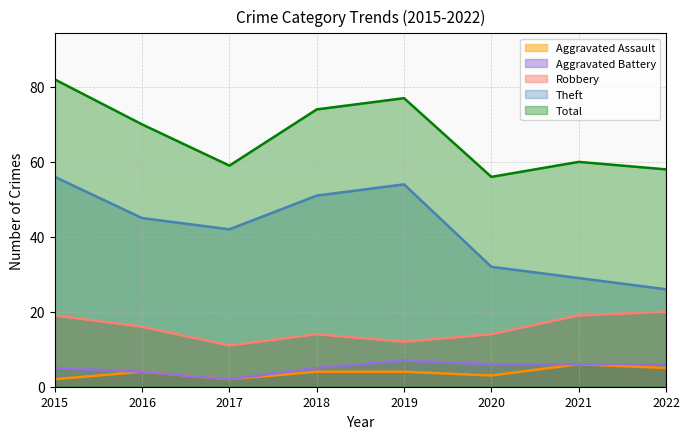

Reading right to left, what are all the values shown in this chart?

Aggravated Assault: 2022=5	2021=6	2020=3	2019=4	2018=4	2017=2	2016=4	2015=2
Aggravated Battery: 2022=6	2021=6	2020=6	2019=7	2018=5	2017=2	2016=4	2015=5
Robbery: 2022=20	2021=19	2020=14	2019=12	2018=14	2017=11	2016=16	2015=19
Theft: 2022=26	2021=29	2020=32	2019=54	2018=51	2017=42	2016=45	2015=56
Total: 2022=58	2021=60	2020=56	2019=77	2018=74	2017=59	2016=70	2015=82